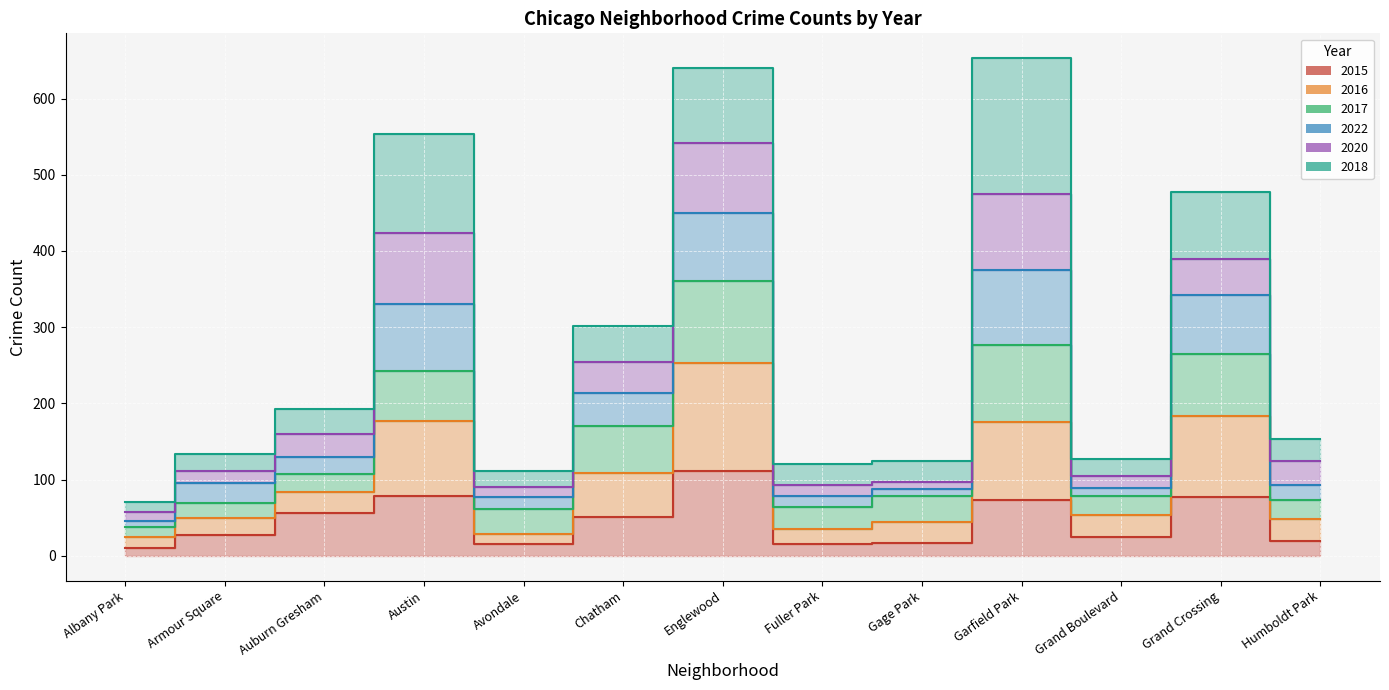

True or false: 2015 and 2022 cross at least once.

False